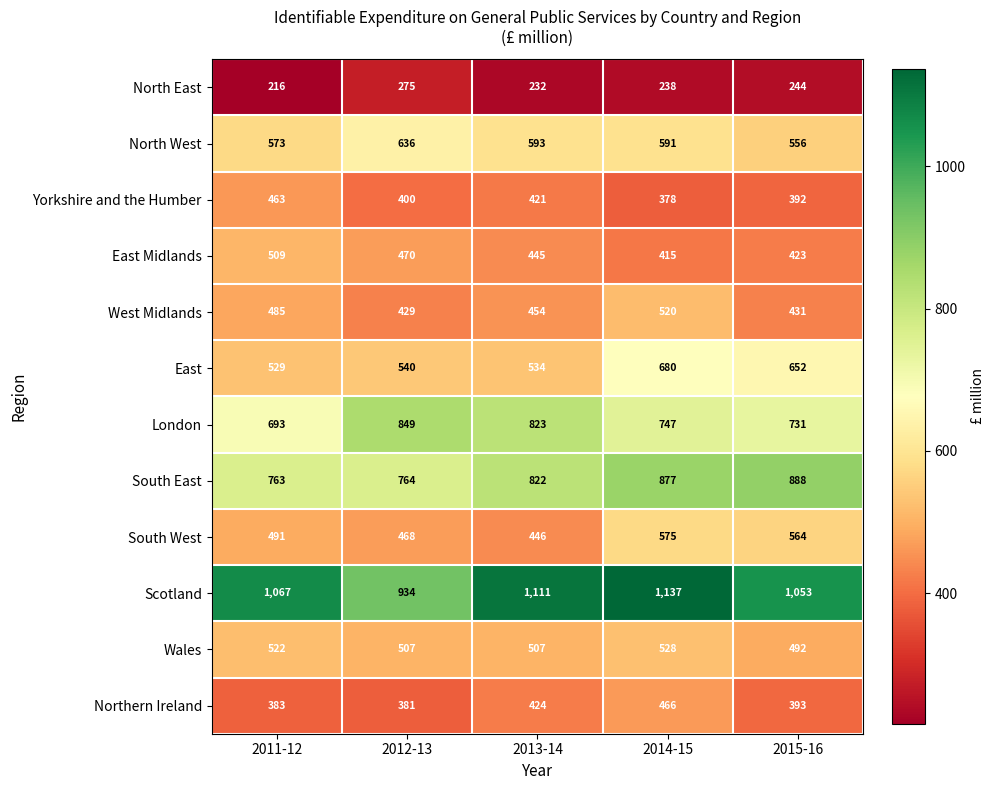

Is the value of Scotland at 2014-15 greater than the value of London at 2015-16?

Yes